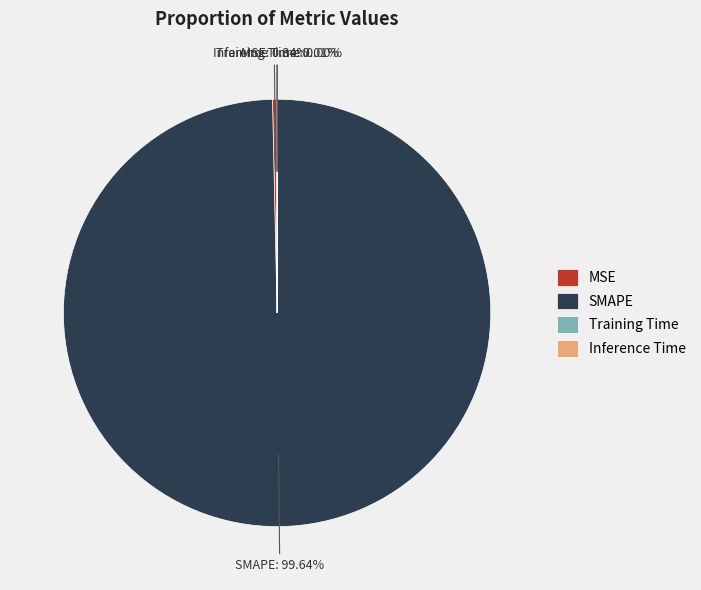

Which slice is the largest?

SMAPE